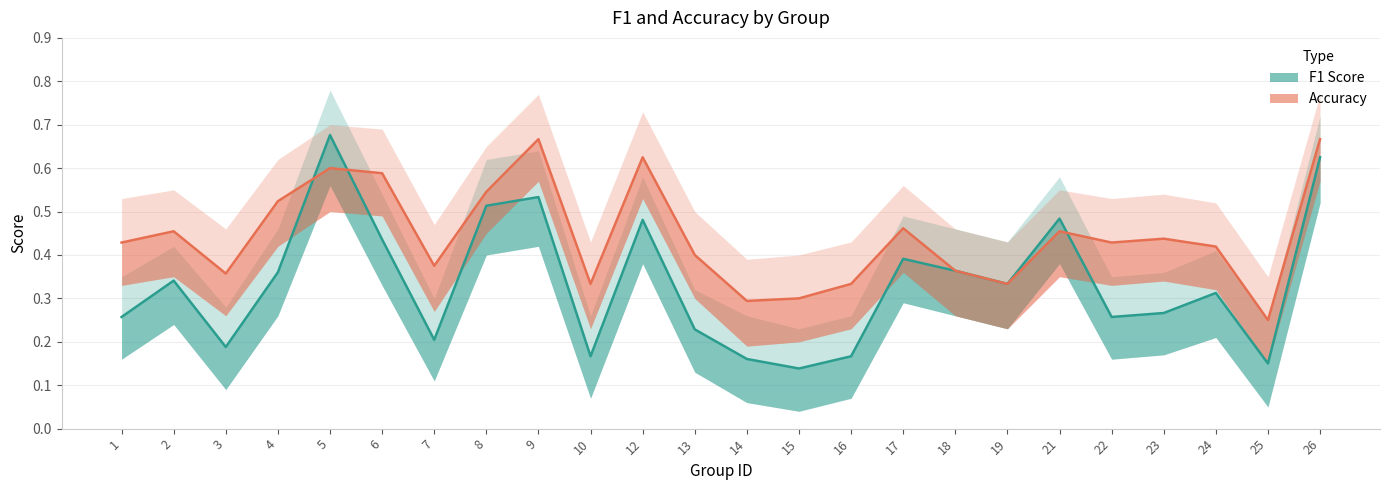

Reading right to left, extract all data points from this chart.

F1 Score: 0.6	0.2	0.3	0.3	0.3	0.5	0.3	0.4	0.4	0.2	0.1	0.2	0.2	0.5	0.2	0.5	0.5	0.2	0.4	0.7	0.4	0.2	0.3	0.3
Accuracy: 0.7	0.2	0.4	0.4	0.4	0.5	0.3	0.4	0.5	0.3	0.3	0.3	0.4	0.6	0.3	0.7	0.5	0.4	0.6	0.6	0.5	0.4	0.5	0.4